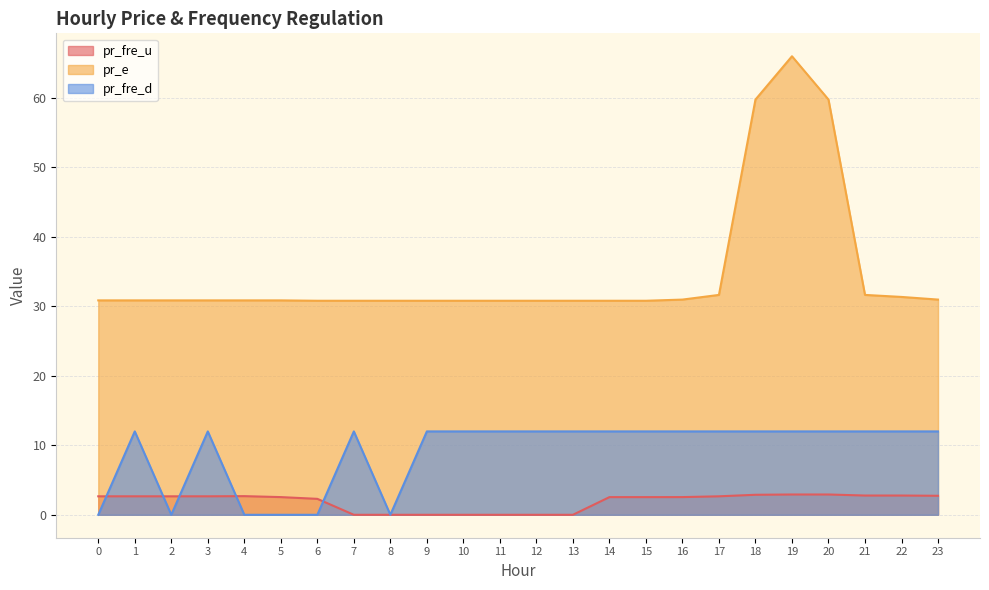

Rank the series by their average value, from lowest to highest.

pr_fre_u, pr_fre_d, pr_e